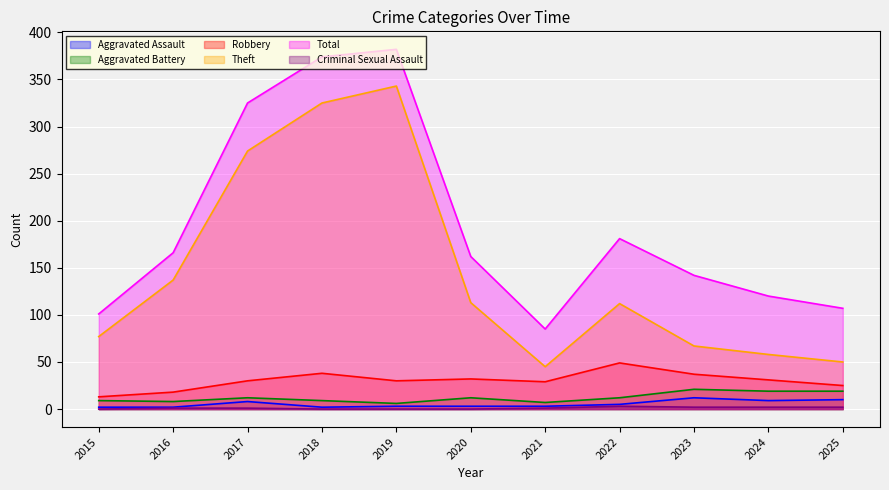

Reading left to right, what are all the values shown in this chart?

Aggravated Assault: 2015=2	2016=2	2017=8	2018=2	2019=3	2020=3	2021=3	2022=5	2023=12	2024=9	2025=10
Aggravated Battery: 2015=9	2016=8	2017=12	2018=9	2019=6	2020=12	2021=7	2022=12	2023=21	2024=19	2025=19
Robbery: 2015=13	2016=18	2017=30	2018=38	2019=30	2020=32	2021=29	2022=49	2023=37	2024=31	2025=25
Theft: 2015=77	2016=137	2017=274	2018=325	2019=343	2020=113	2021=45	2022=112	2023=67	2024=58	2025=50
Total: 2015=101	2016=166	2017=325	2018=374	2019=382	2020=162	2021=85	2022=181	2023=142	2024=120	2025=107
Criminal Sexual Assault: 2015=0	2016=1	2017=1	2018=0	2019=0	2020=0	2021=1	2022=3	2023=2	2024=2	2025=2